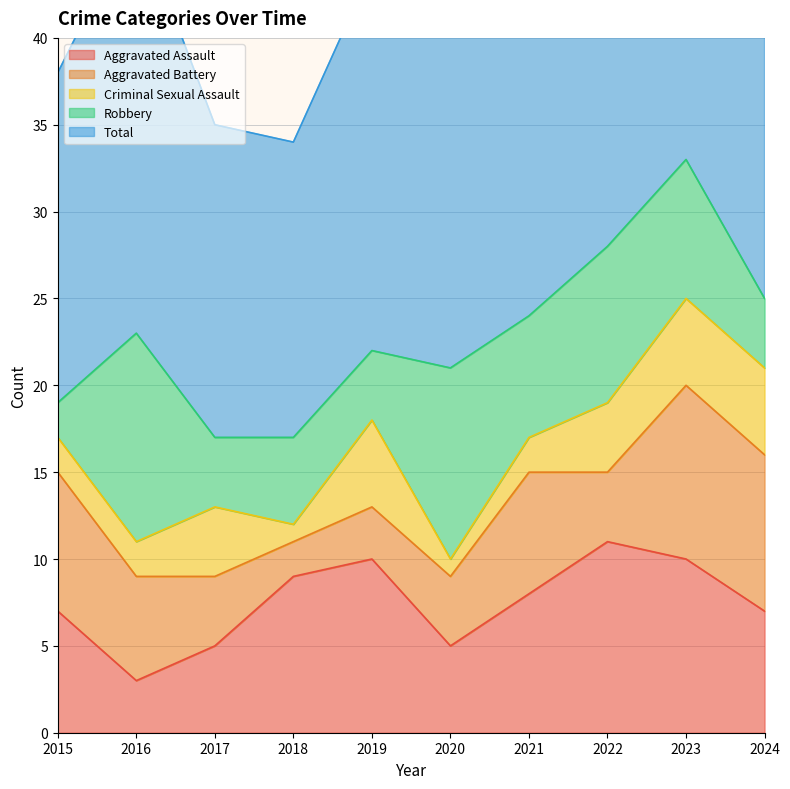

Reading left to right, what are all the values shown in this chart?

Aggravated Assault: 2015=7	2016=3	2017=5	2018=9	2019=10	2020=5	2021=8	2022=11	2023=10	2024=7
Aggravated Battery: 2015=8	2016=6	2017=4	2018=2	2019=3	2020=4	2021=7	2022=4	2023=10	2024=9
Criminal Sexual Assault: 2015=2	2016=2	2017=4	2018=1	2019=5	2020=1	2021=2	2022=4	2023=5	2024=5
Robbery: 2015=2	2016=12	2017=4	2018=5	2019=4	2020=11	2021=7	2022=9	2023=8	2024=4
Total: 2015=19	2016=24	2017=18	2018=17	2019=22	2020=22	2021=24	2022=28	2023=33	2024=25